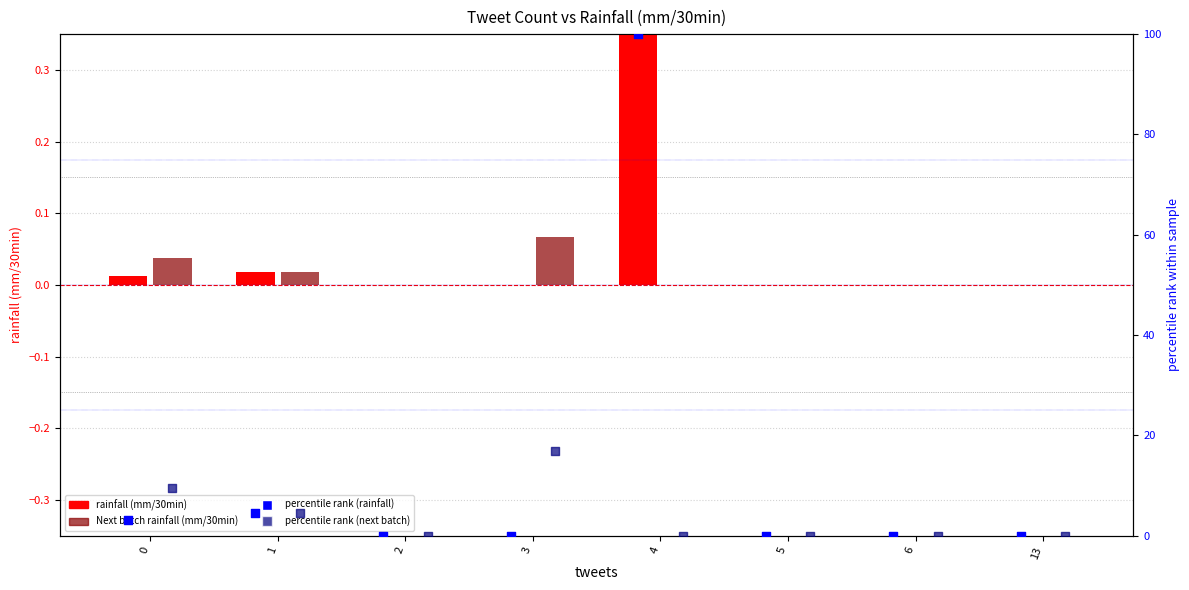

What are all the series names shown in the legend?

rainfall (mm/30min), Next batch rainfall (mm/30min), percentile rank (rainfall), percentile rank (next batch)